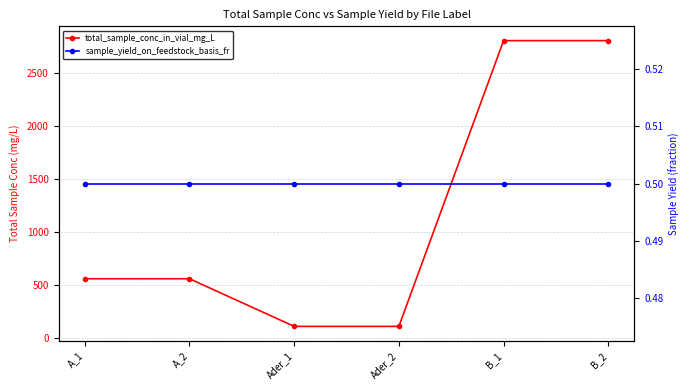

True or false: sample_yield_on_feedstock_basis_fr and total_sample_conc_in_vial_mg_L cross at least once.

False